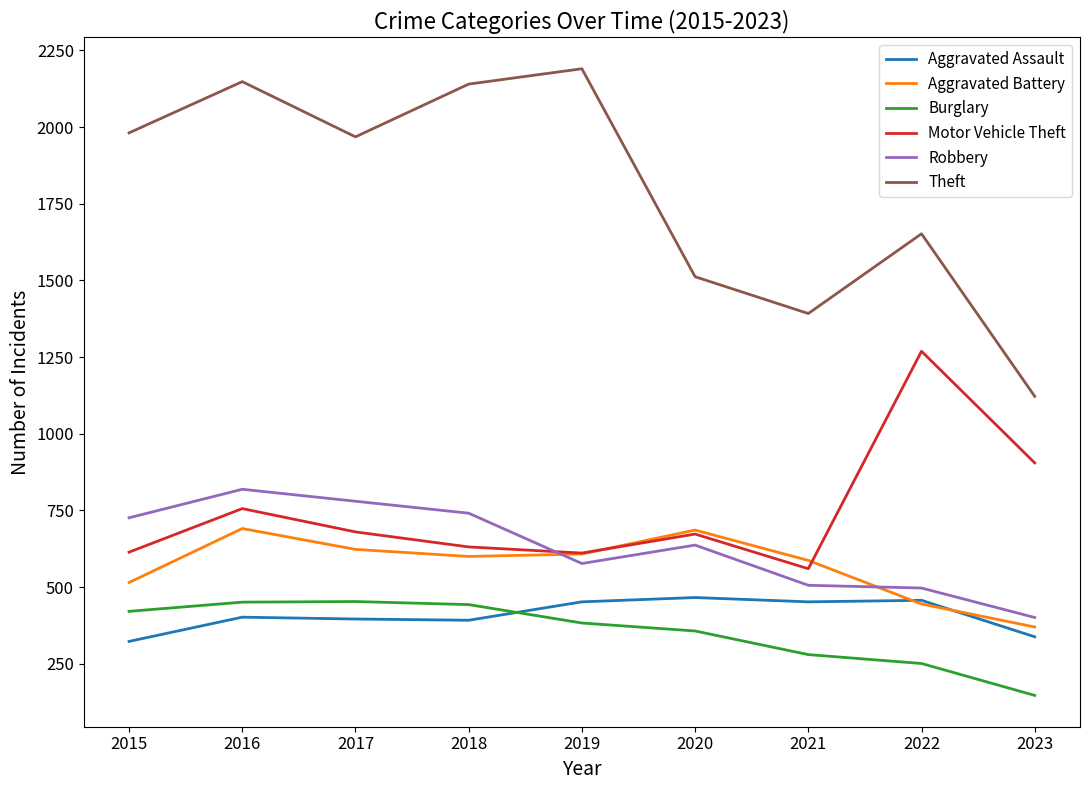

The value of Aggravated Assault at 2016 is 610. True or false?

False